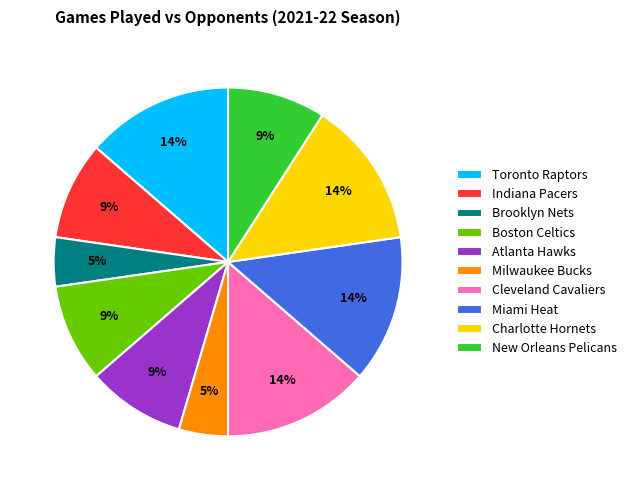

The Toronto Raptors slice represents 14% of the pie. True or false?

True